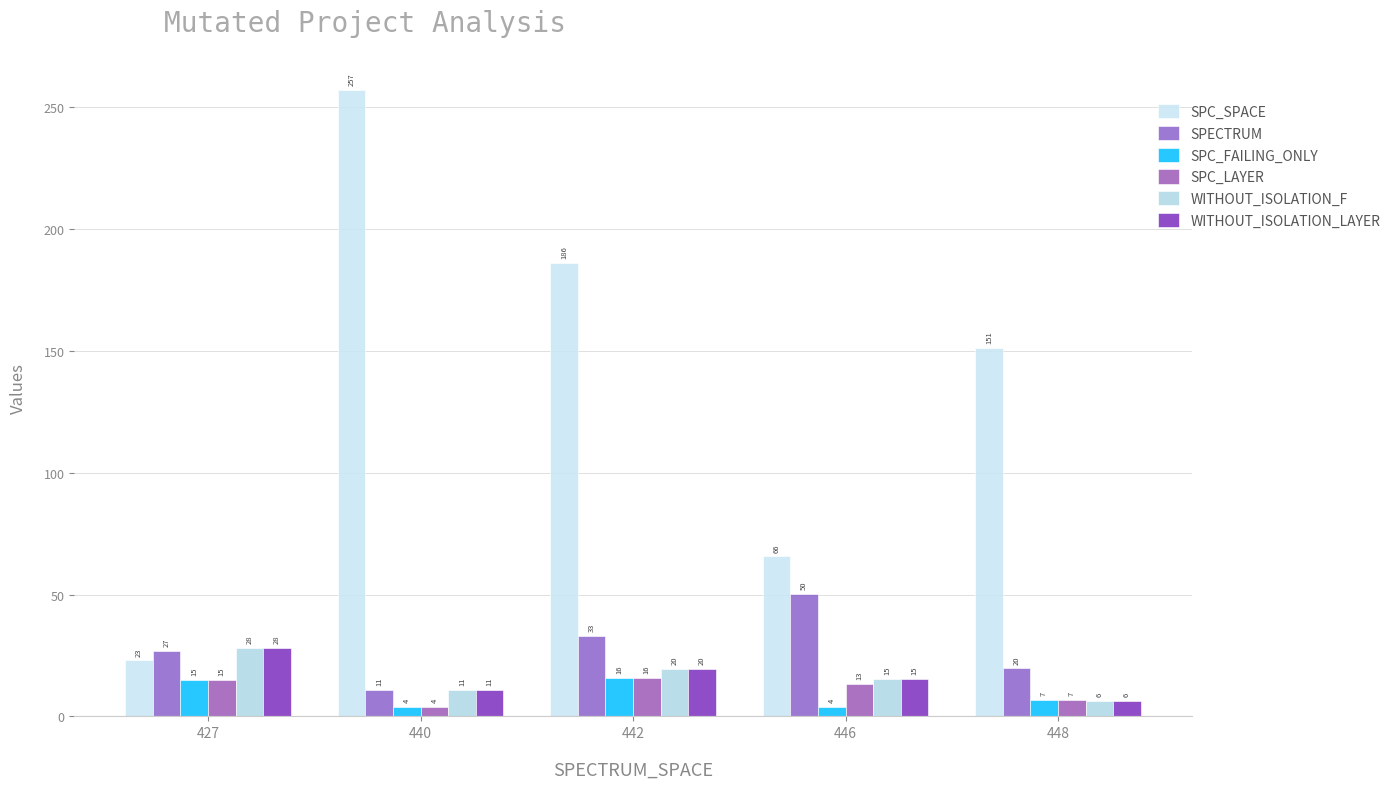

What is the greatest value displayed?

257.0